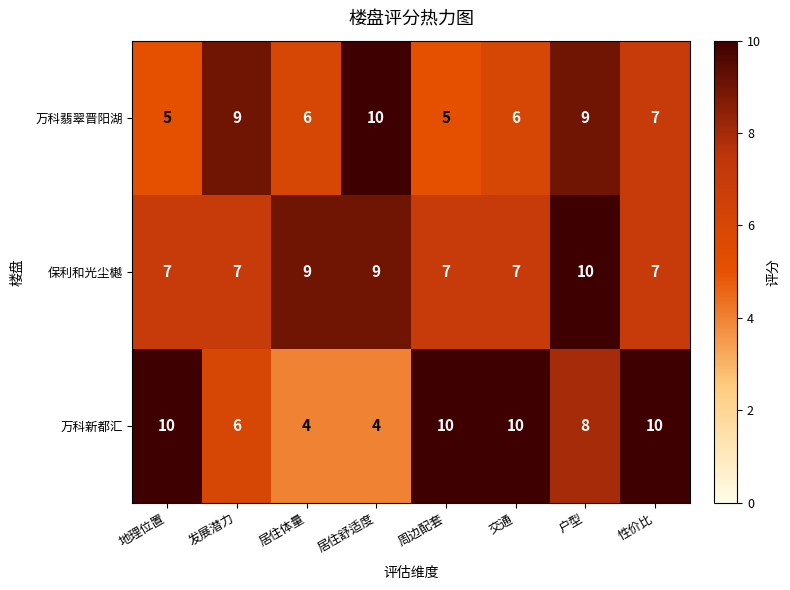

What is the average value of the 万科新都汇 series?

8